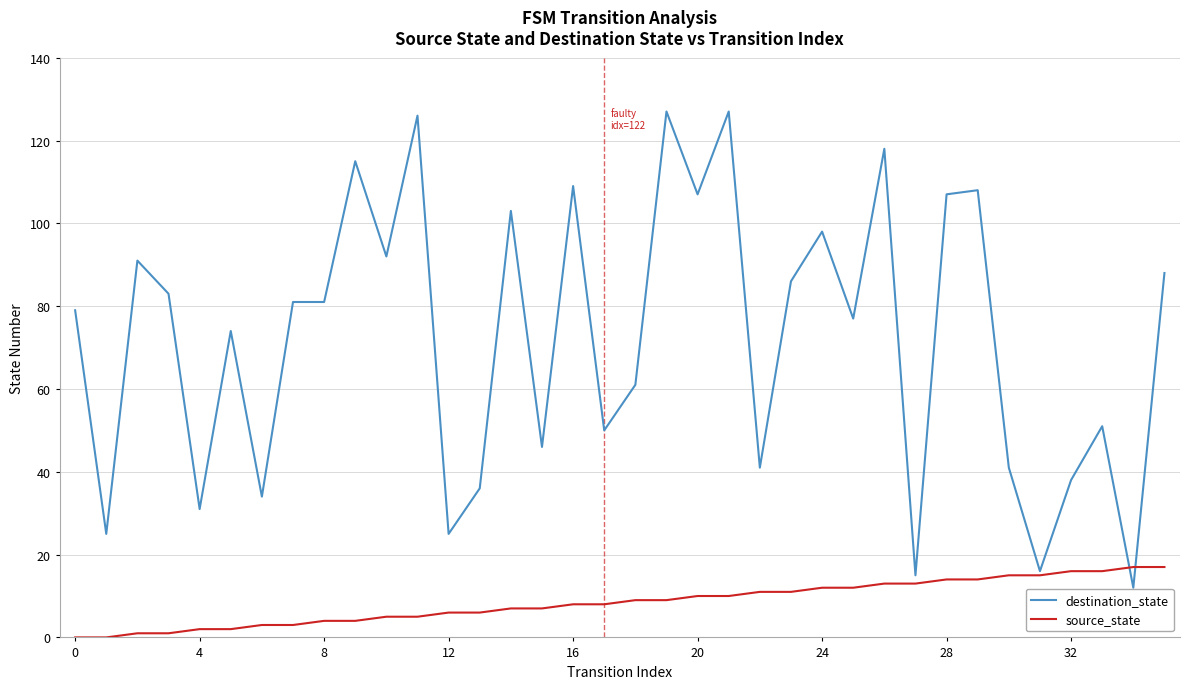

What is the highest value of the source_state series?

17